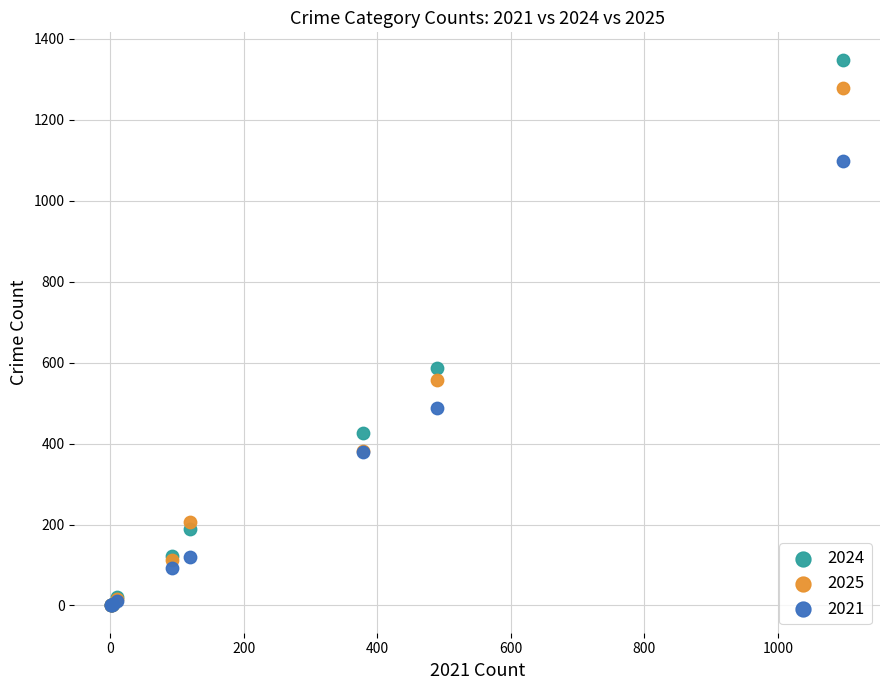

What are all the series names shown in the legend?

2024, 2025, 2021